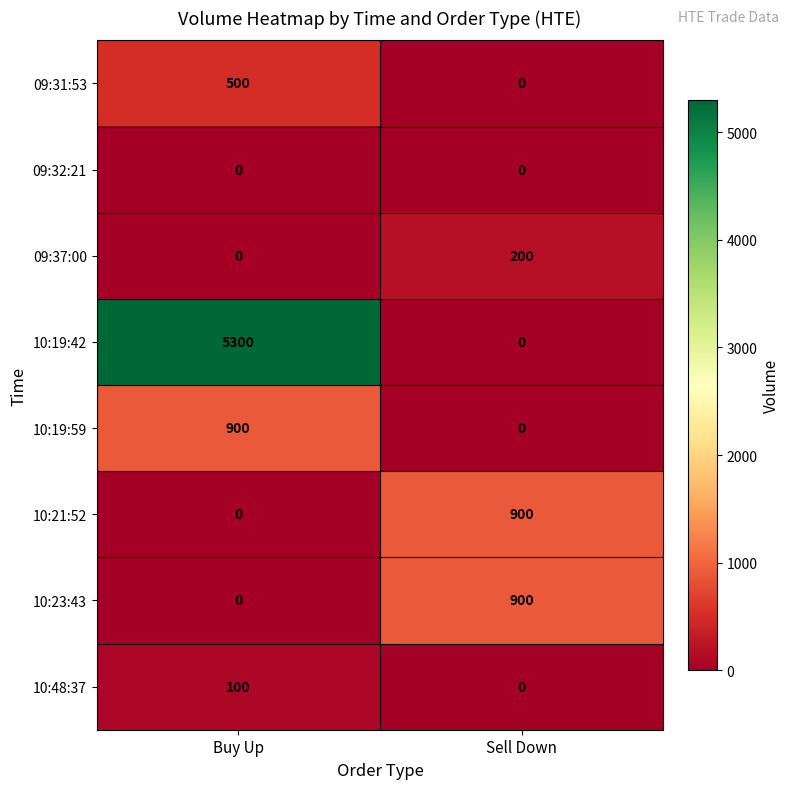

List the labels in order of 10:21:52 value, largest first.

Sell Down, Buy Up